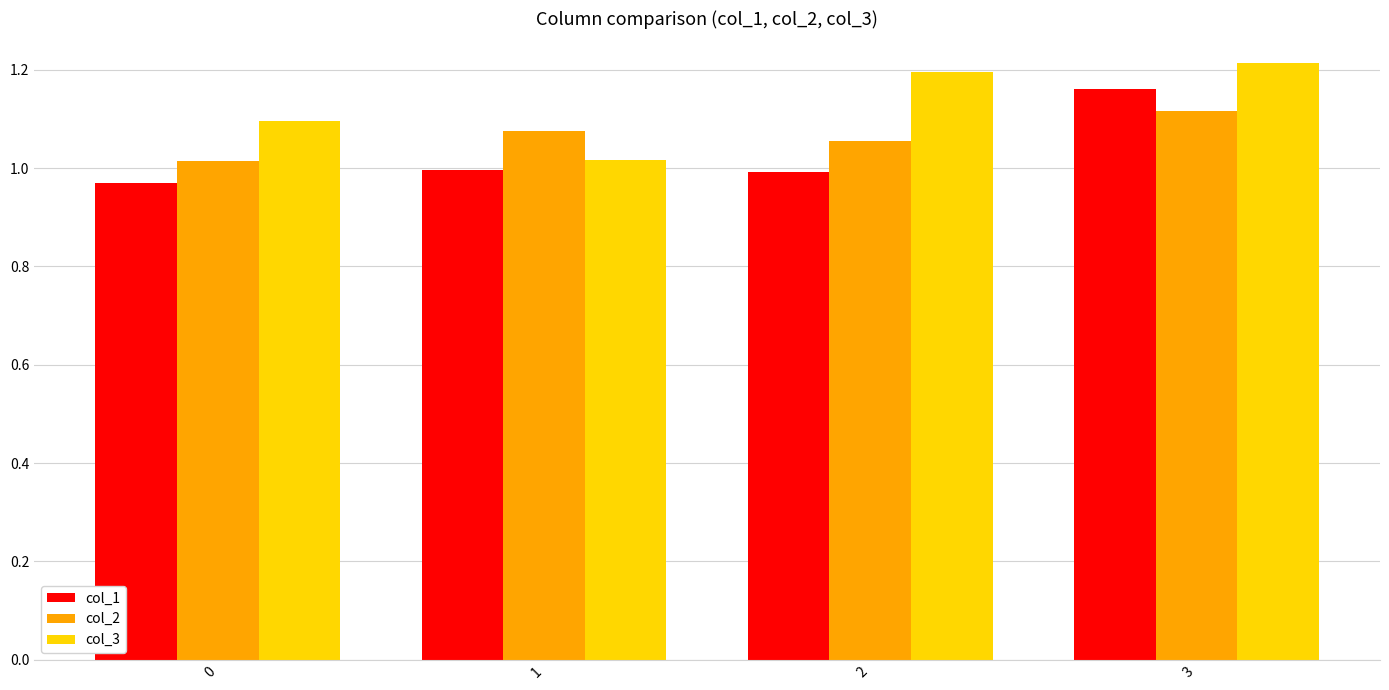

How many distinct data groups are displayed?

3